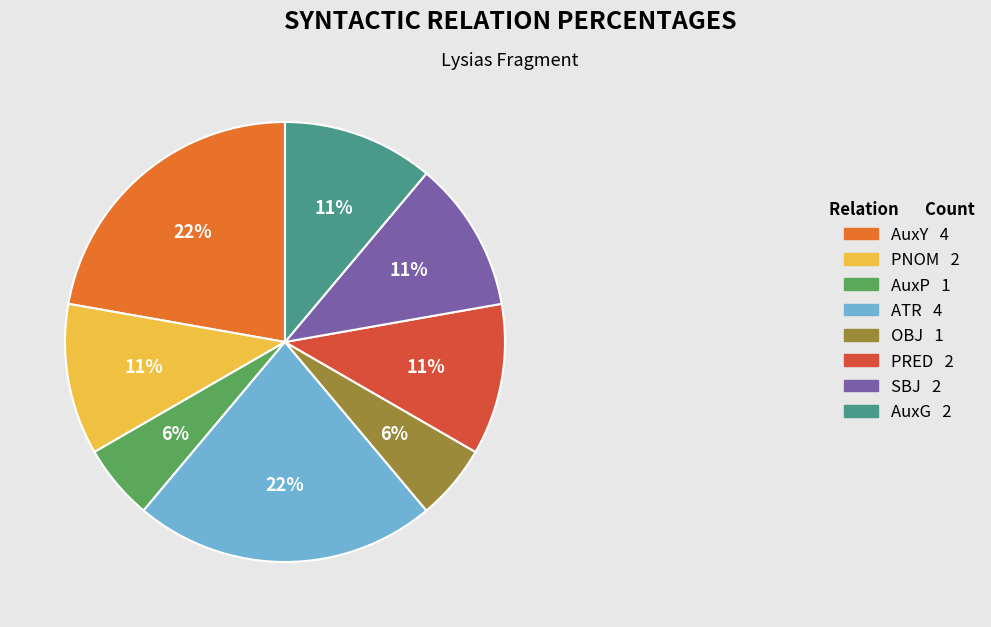

To the nearest percent, what is the average slice percentage?

12%